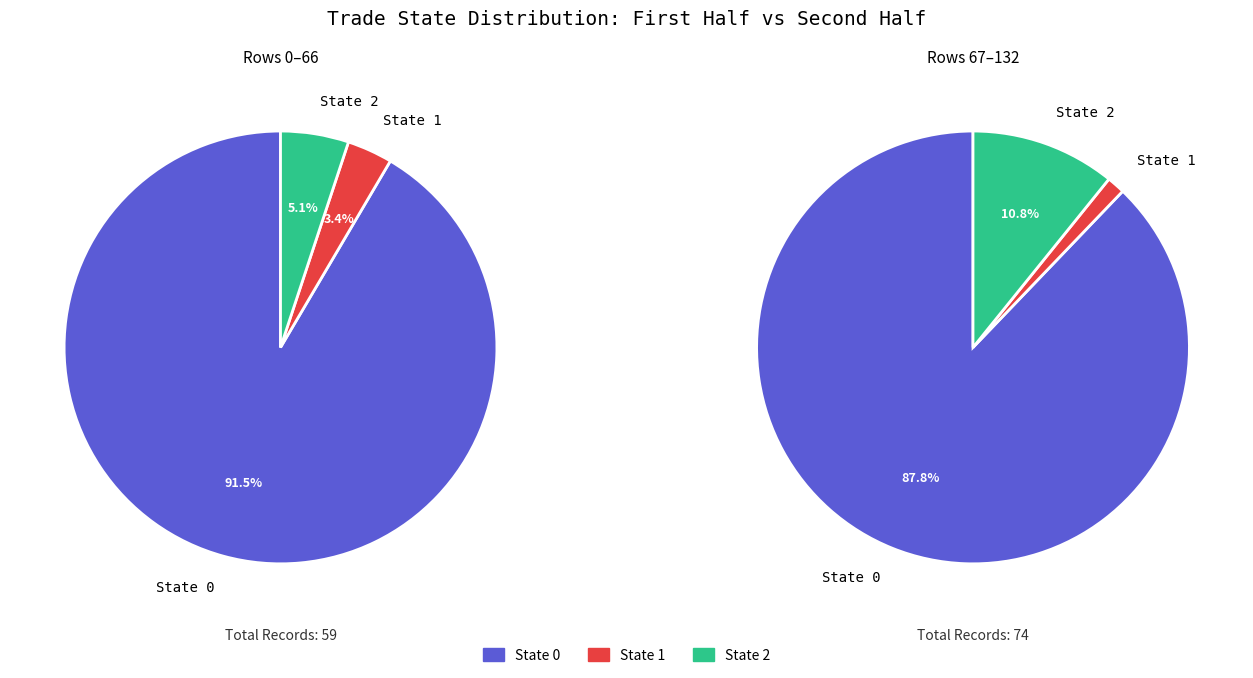

How many slices are in this pie chart?

3